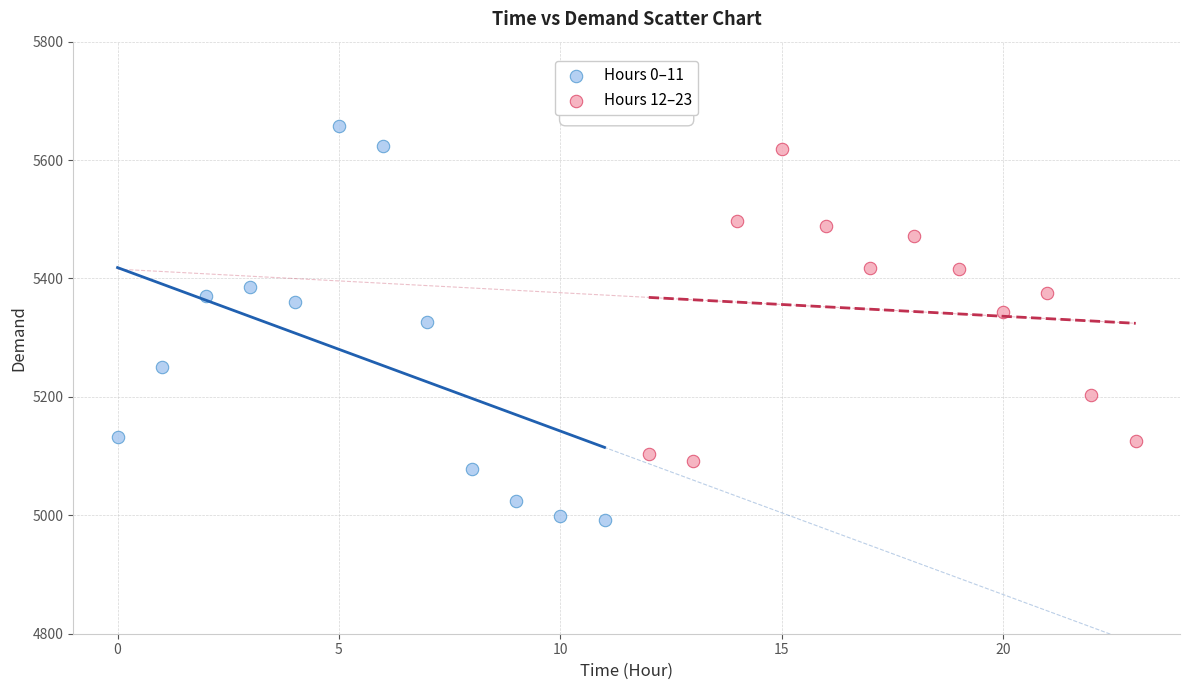

Which series has the largest Y range (max minus min)?

Hours 0–11